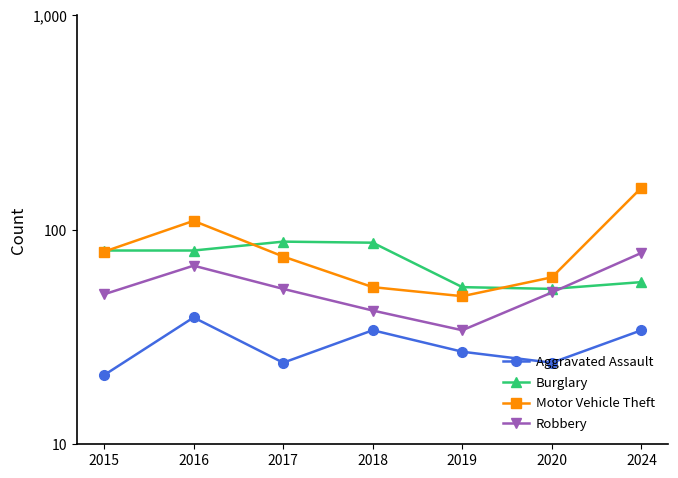

Reading left to right, transcribe all the data shown in this chart.

Aggravated Assault: 2015=21	2016=39	2017=24	2018=34	2019=27	2020=24	2024=34
Burglary: 2015=80	2016=80	2017=88	2018=87	2019=54	2020=53	2024=57
Motor Vehicle Theft: 2015=79	2016=110	2017=75	2018=54	2019=49	2020=60	2024=157
Robbery: 2015=50	2016=68	2017=53	2018=42	2019=34	2020=51	2024=78